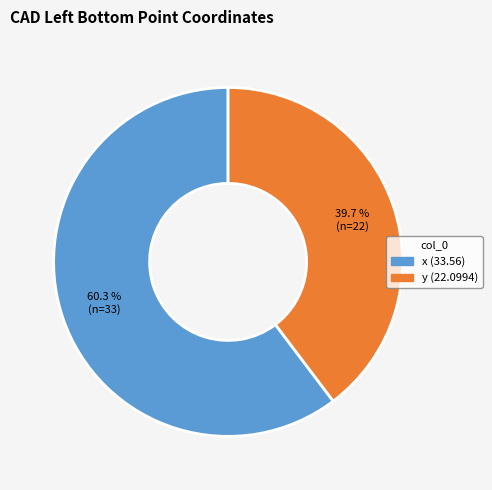

How many slices are in this pie chart?

2